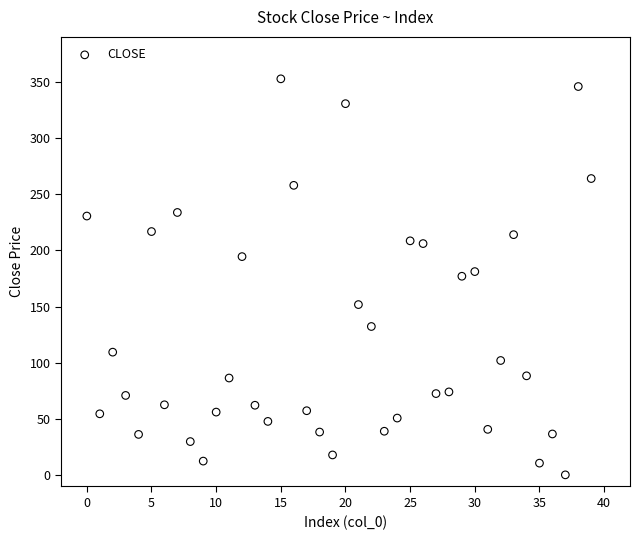

Count the number of points in this scatter plot.

40